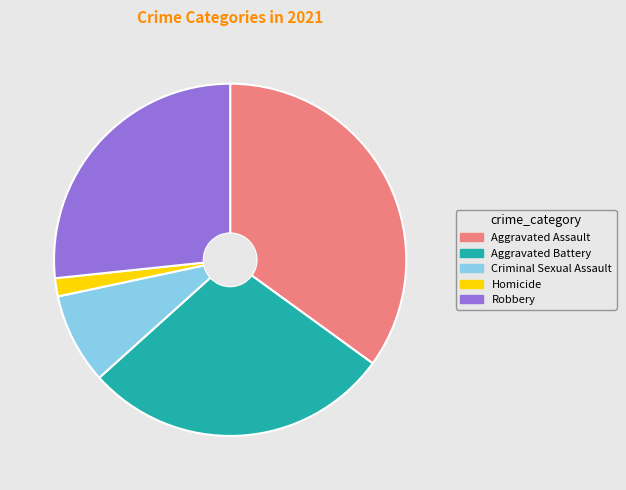

Count the number of slices in the pie.

5